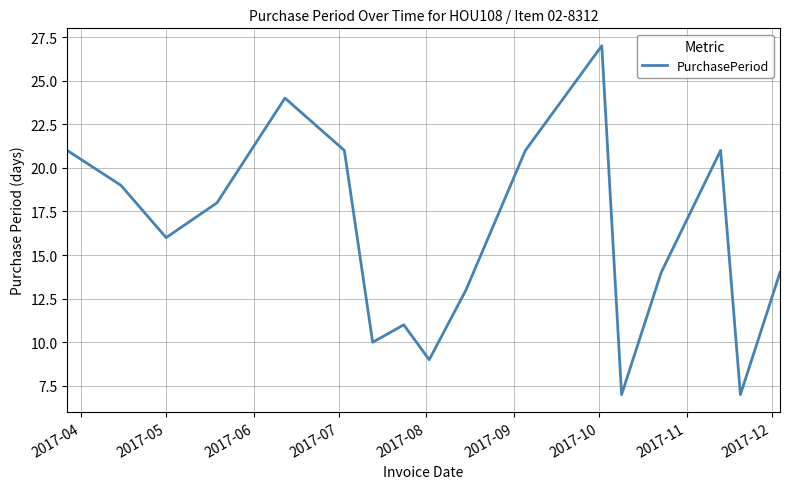

What is the minimum value shown in the chart?

7